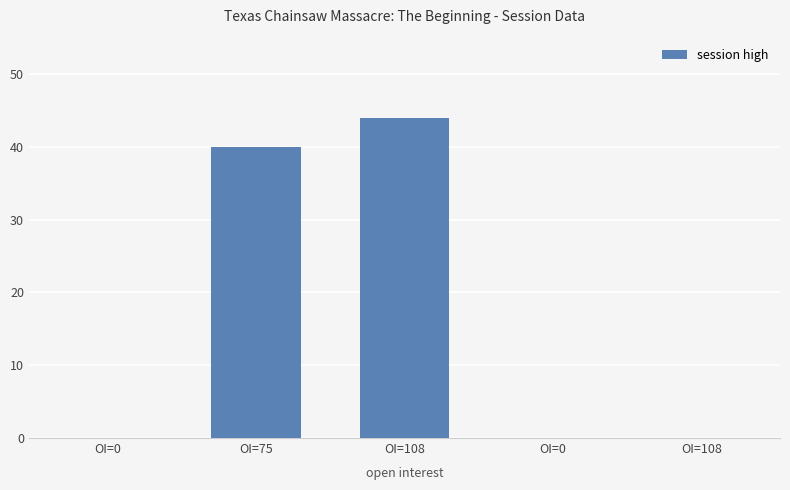

What is the value of the 3rd bar from the left?

44